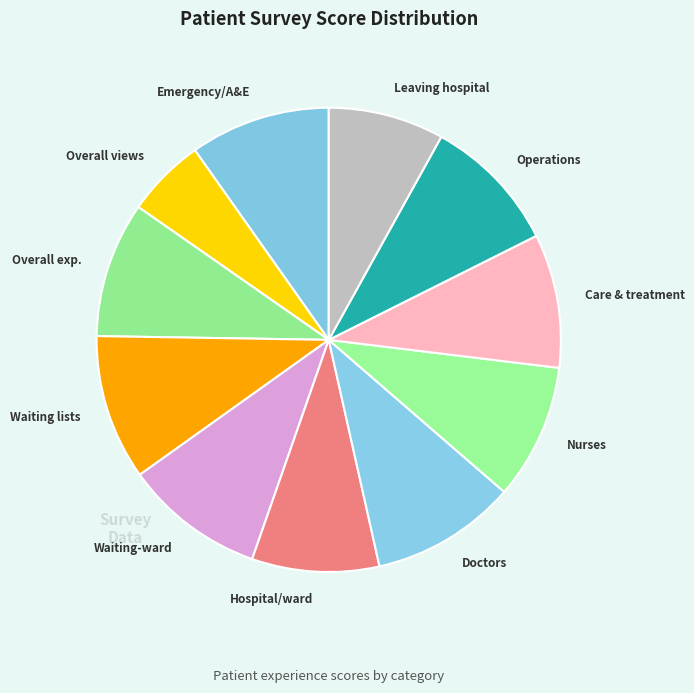

How many slices are in this pie chart?

11